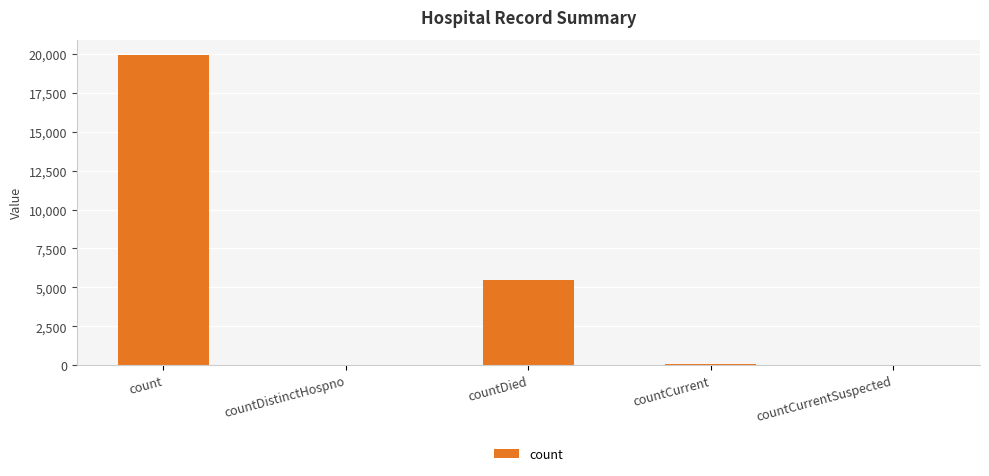

Is it true that the value at countDied is 9758?

False